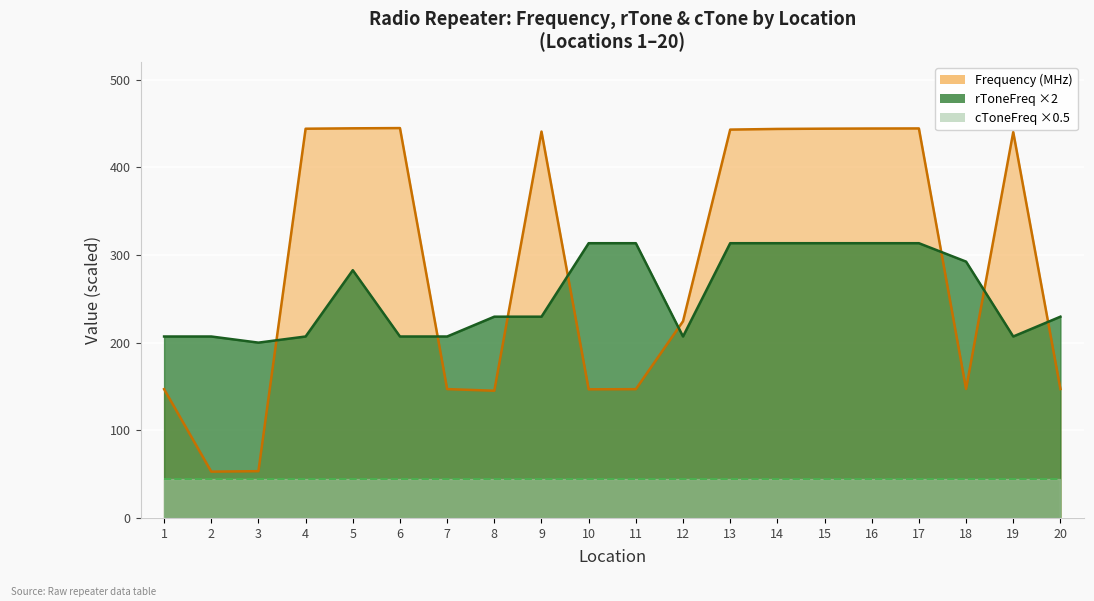

Where do rToneFreq and Frequency first cross each other?

3 and 4